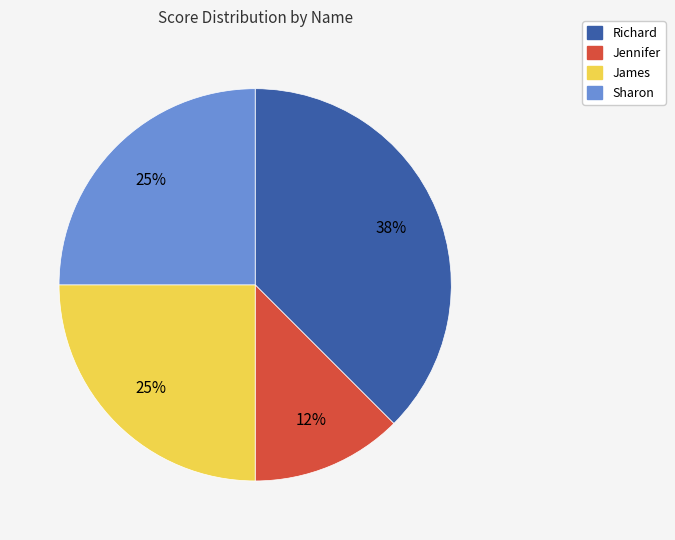

How many segments does this pie chart have?

4